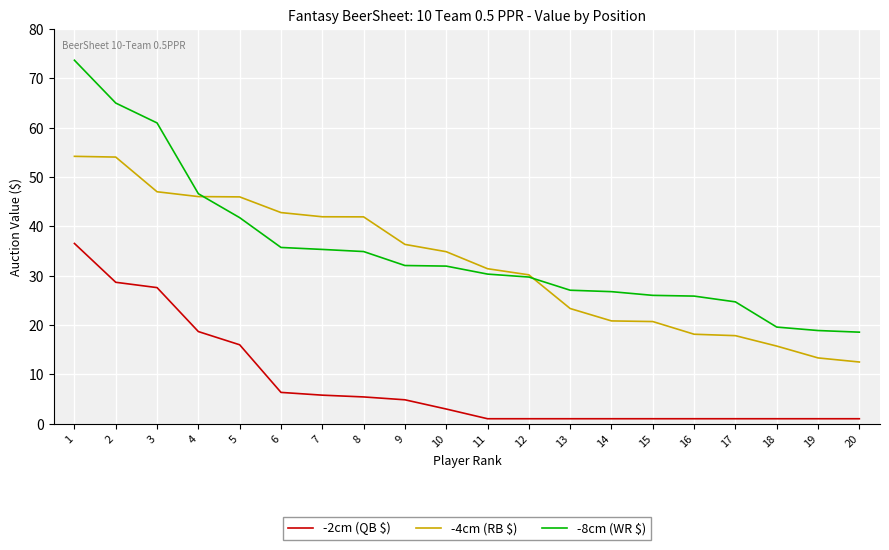

Which series has the widest spread of values?

-8cm (WR $)